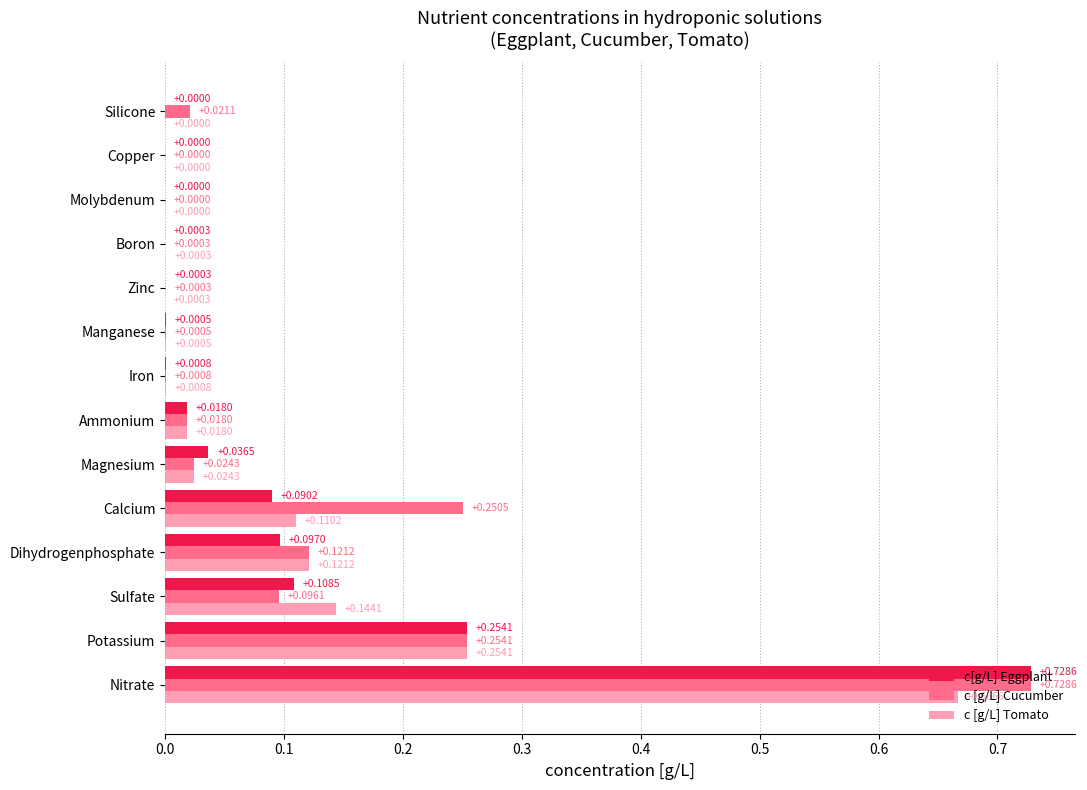

What is the sum of all c[g/L] Eggplant values?

1.3